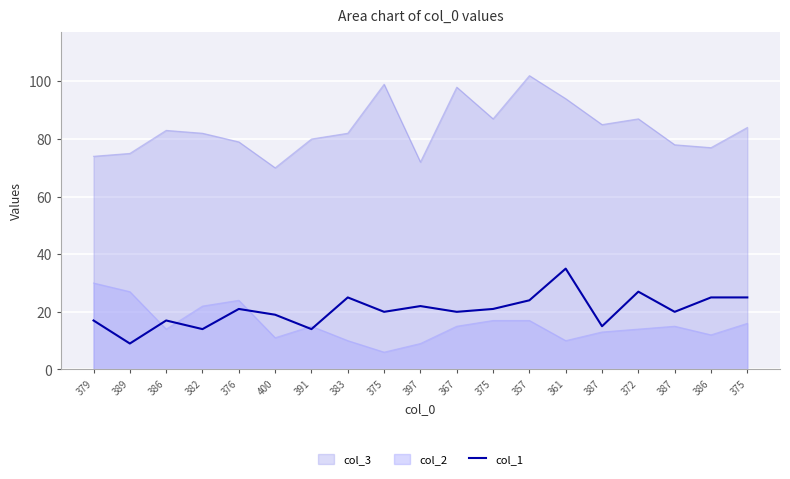

True or false: there are more than 2 points higher than both neighbors.

True